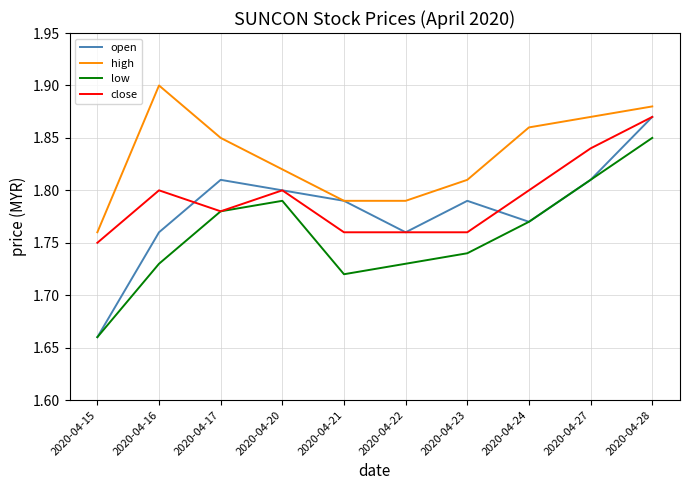

Is the value of open at 2020-04-21 greater than the value of close at 2020-04-23?

Yes